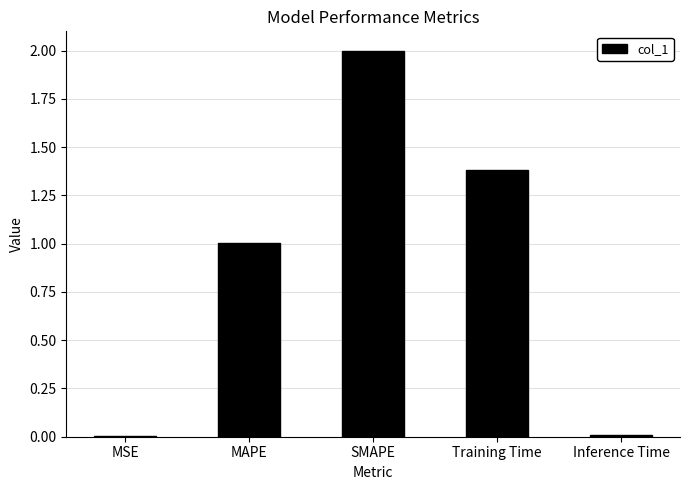

The chart shows a value of 2.0 at SMAPE. True or false?

True